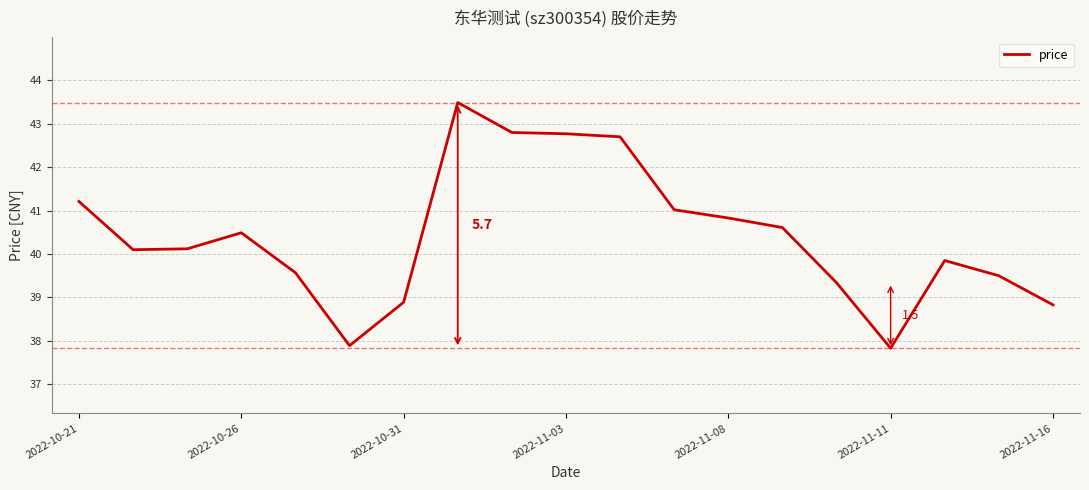

What is the difference between the maximum and minimum values?

5.7